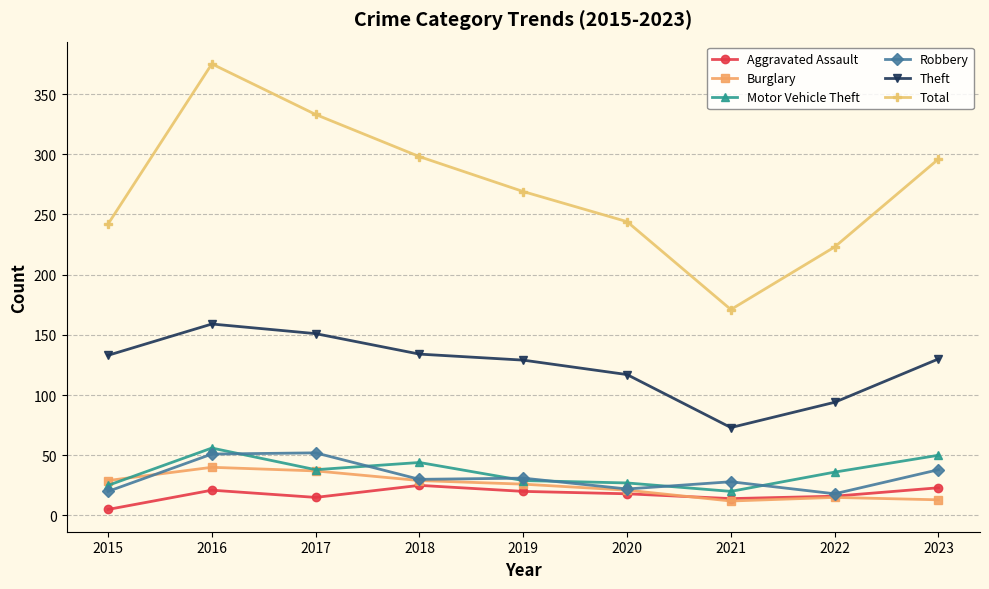

What is the spread (max minus min) of values at 2017?

318